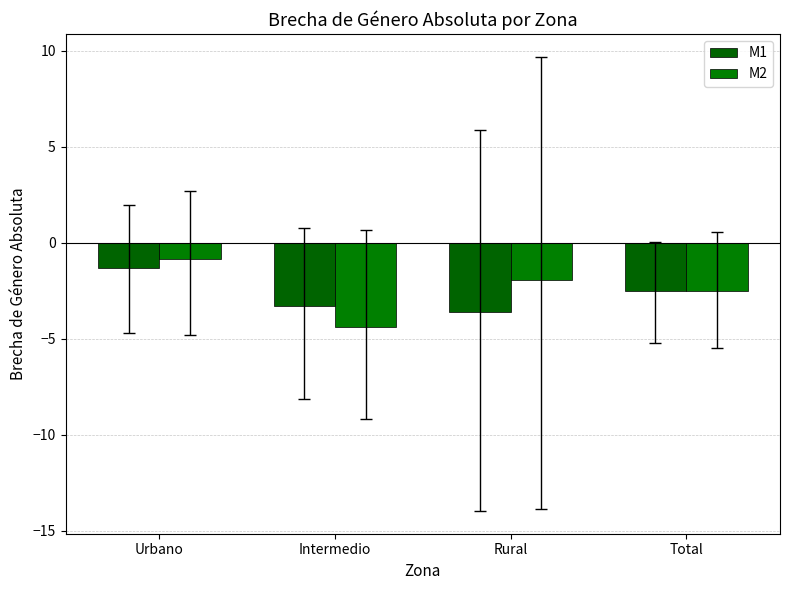

Where is M2 nearest to the value -2?

Rural